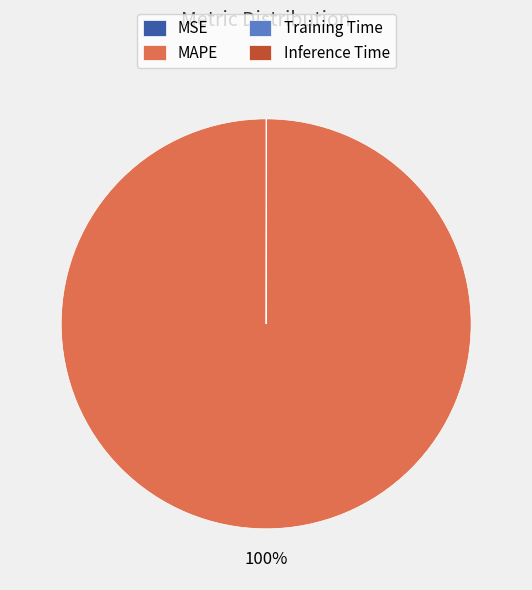

Which category accounts for the majority?

MAPE